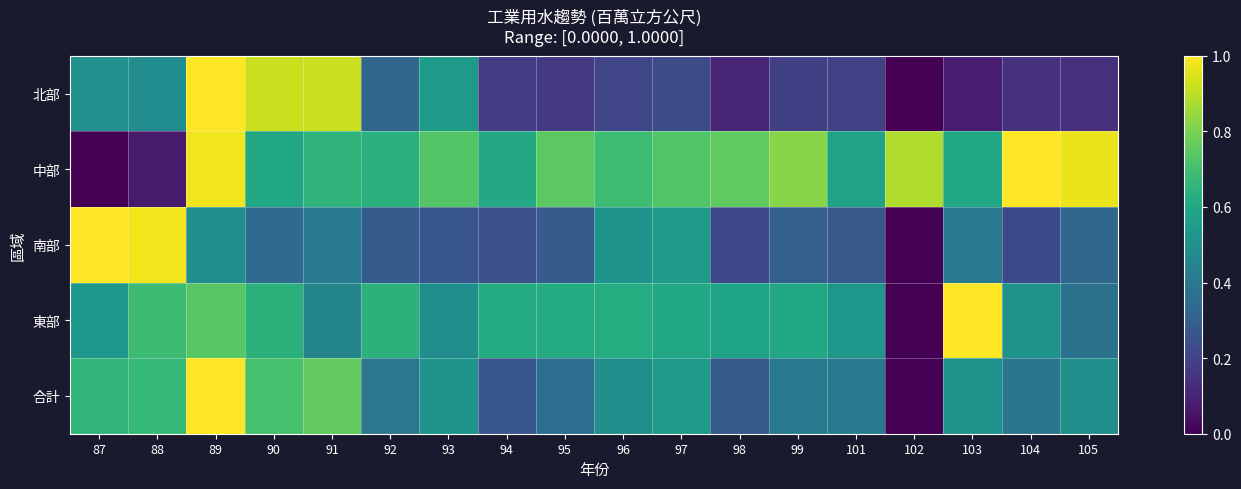

At how many categories does at least one series exceed 0?

18